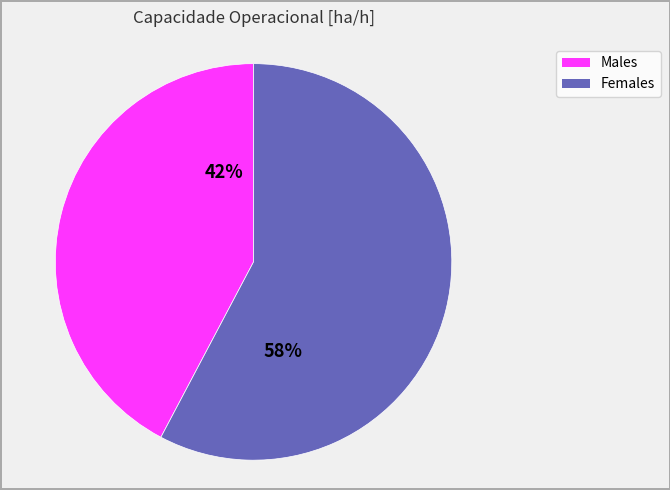

Is there any slice that represents more than half of the pie?

Yes